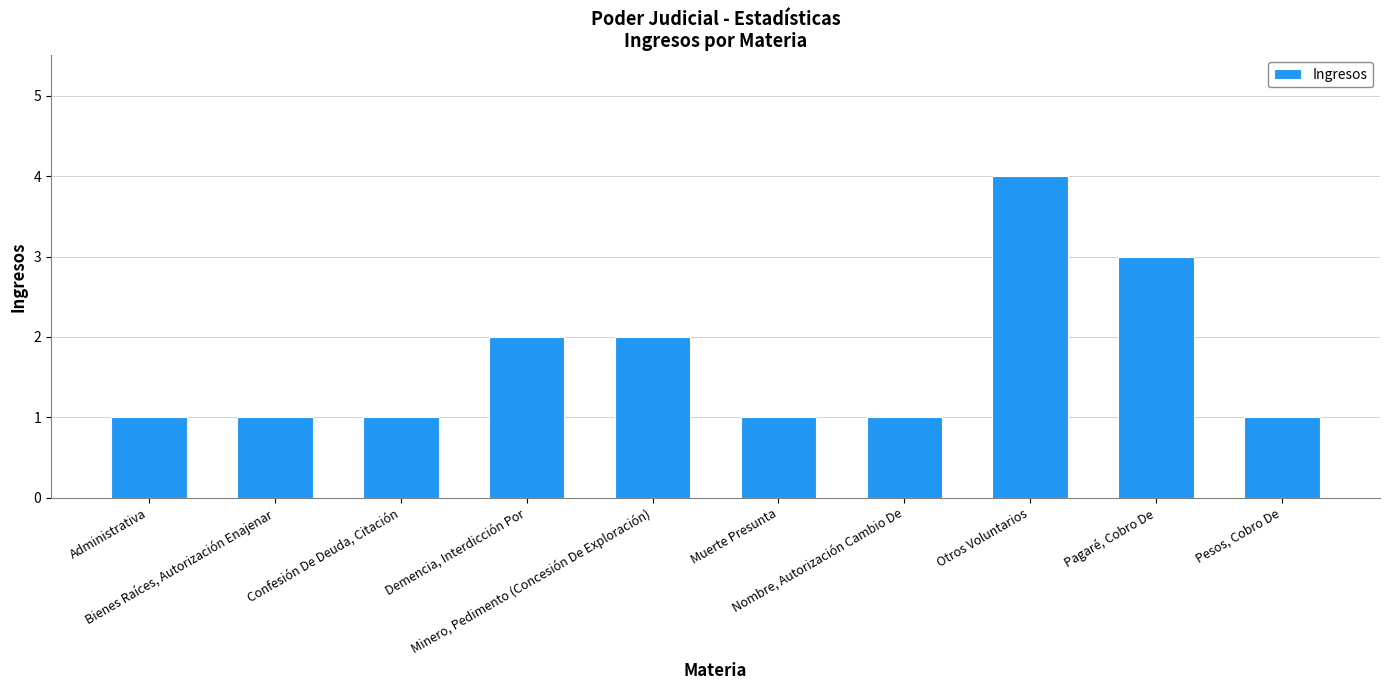

Does the chart contain stacked bars?

No